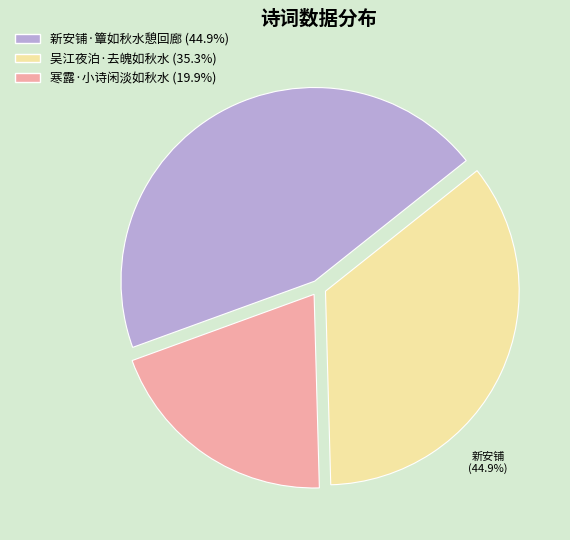

True or false: 新安铺·簟如秋水憩回廊 accounts for 56% of the total.

False